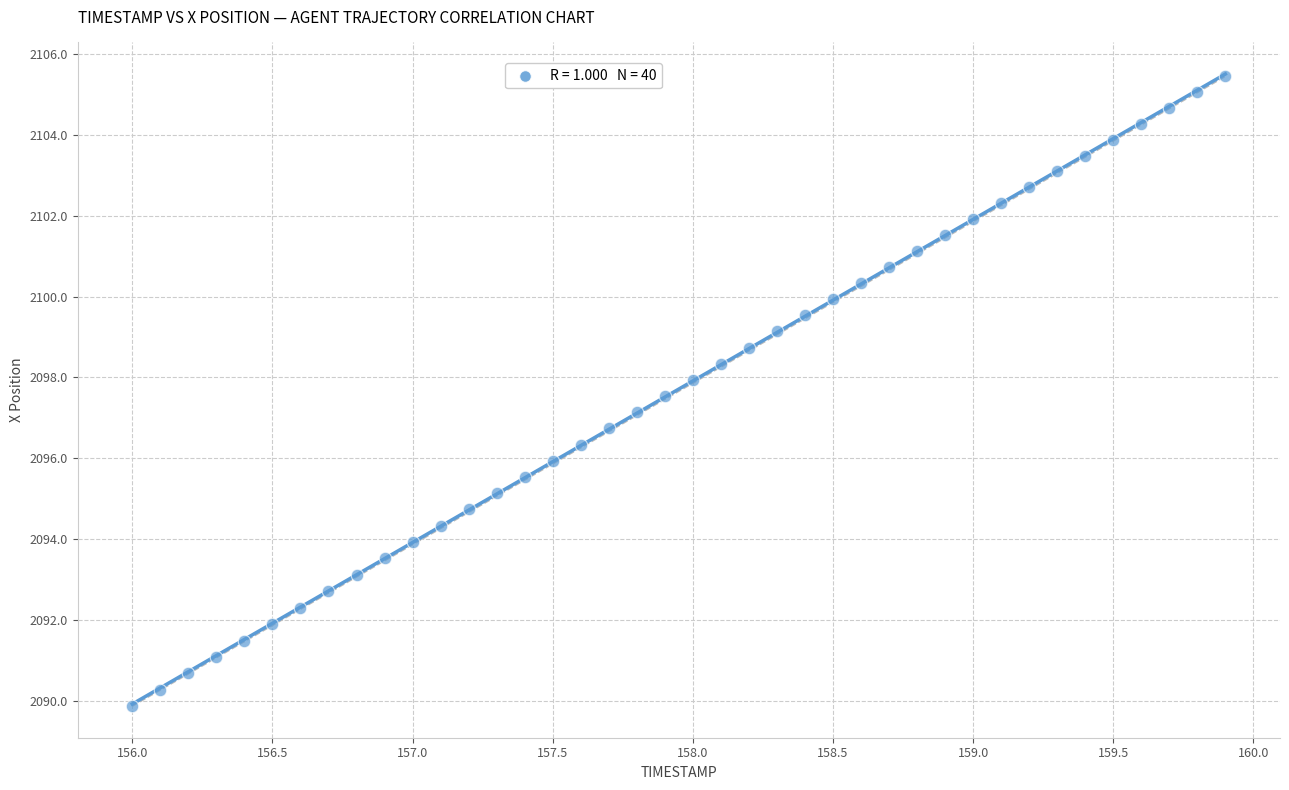

What is the range of Y values (max minus min)?

15.6